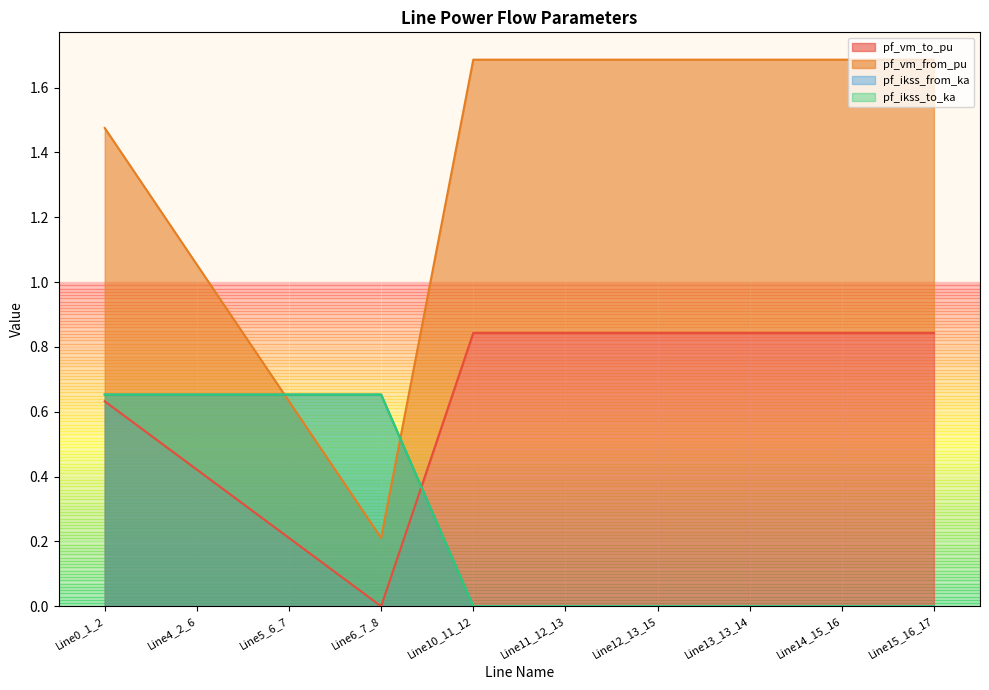

The row_1 series shows 0.4 at Line5_6_7. True or false?

False